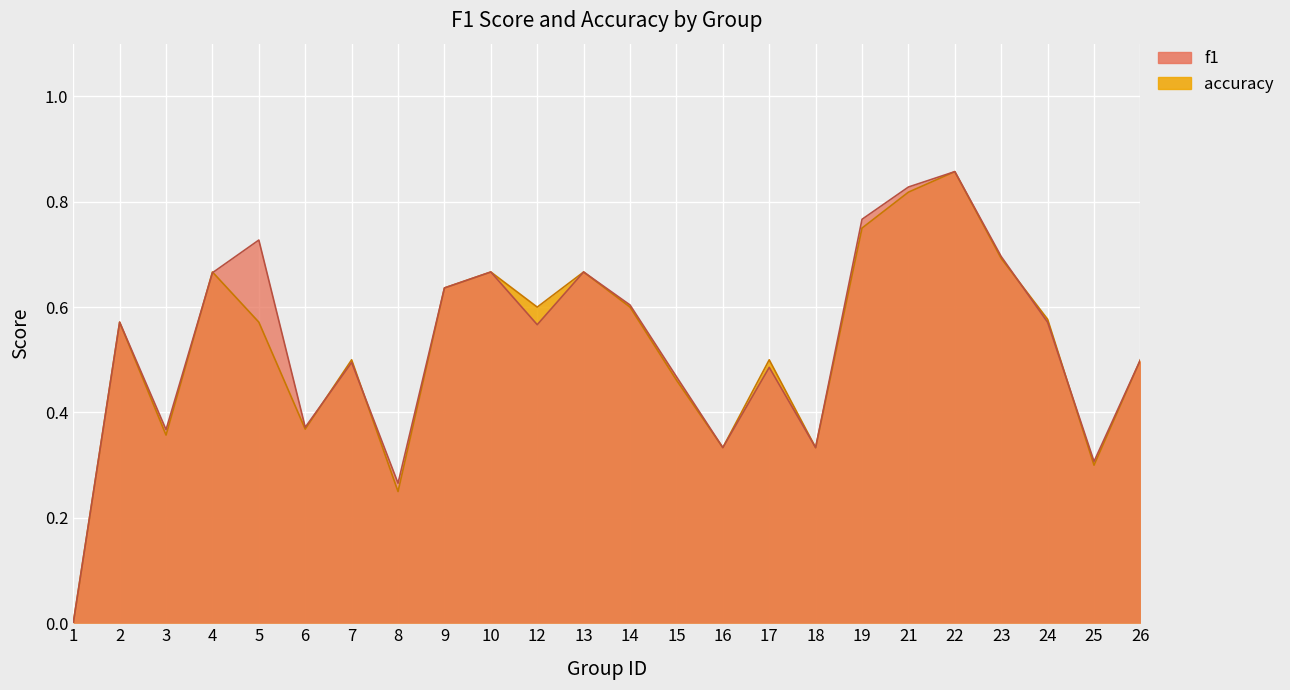

Rank the categories by accuracy value from lowest to highest.

1, 8, 25, 16, 18, 3, 6, 15, 7, 17, 26, 2, 5, 24, 12, 14, 9, 4, 10, 13, 23, 19, 21, 22